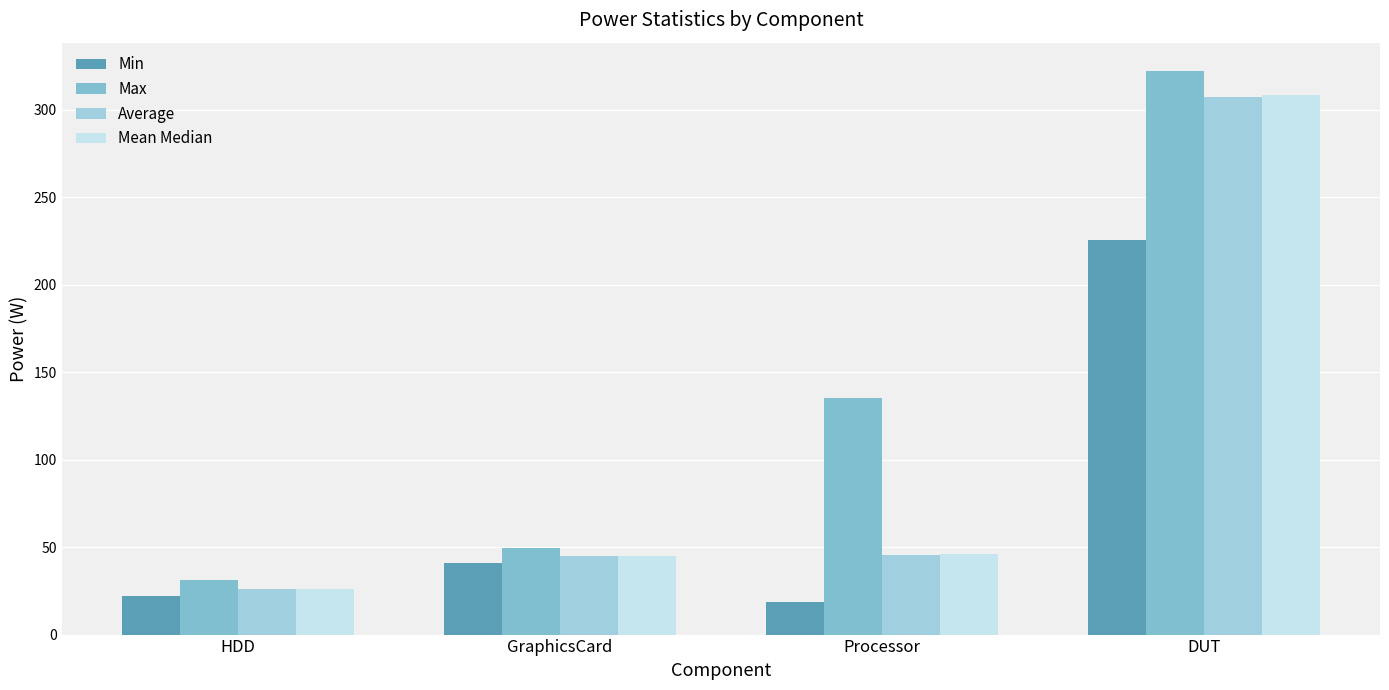

At which label does Min reach its peak?

DUT